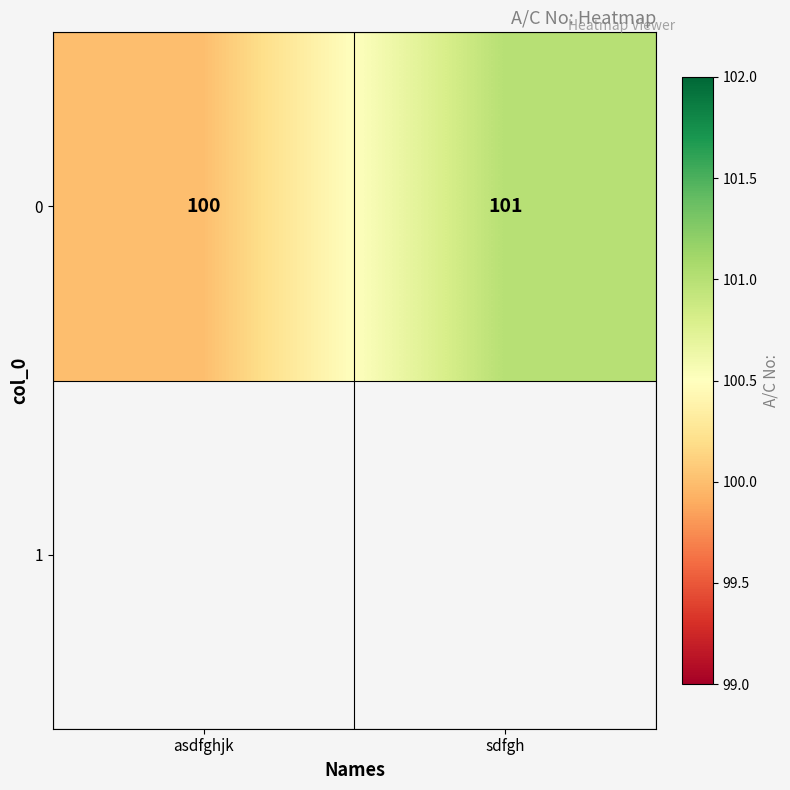

Reading left to right, transcribe all the data shown in this chart.

asdfghjk=100	sdfgh=101